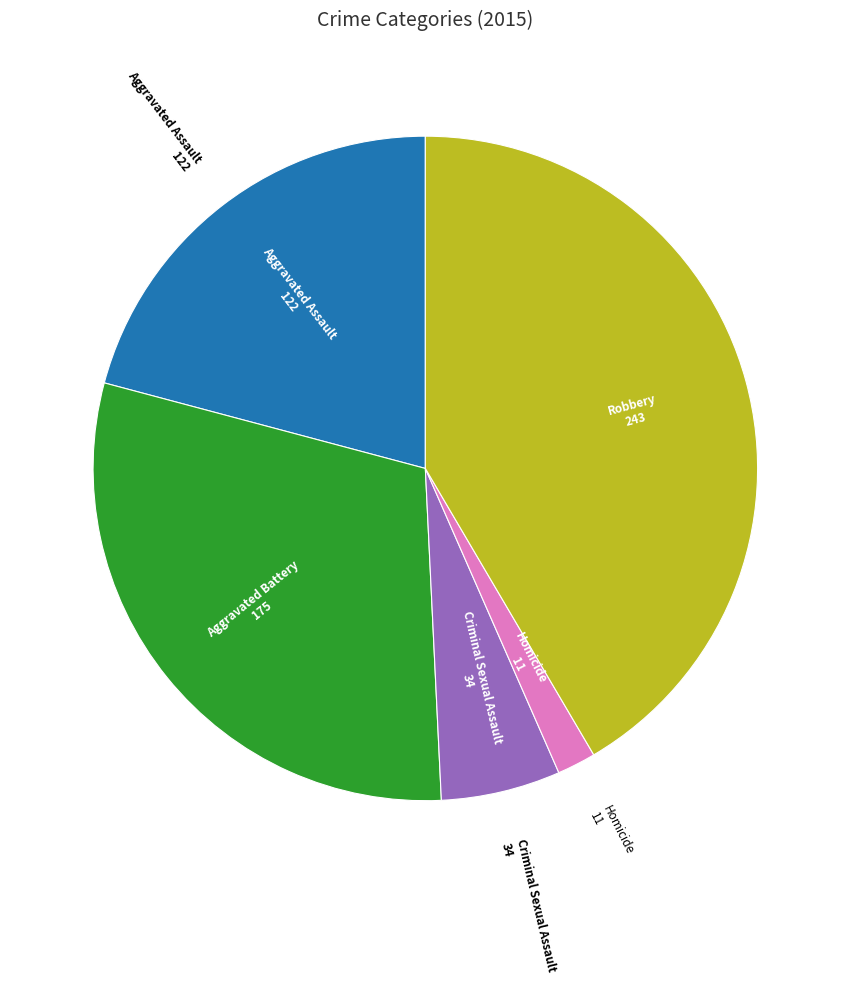

Is there a majority slice in this chart?

No